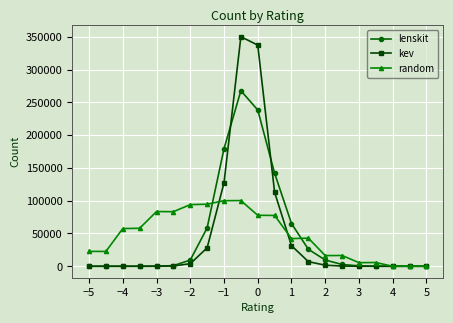

What is the maximum value shown in the chart?

350171